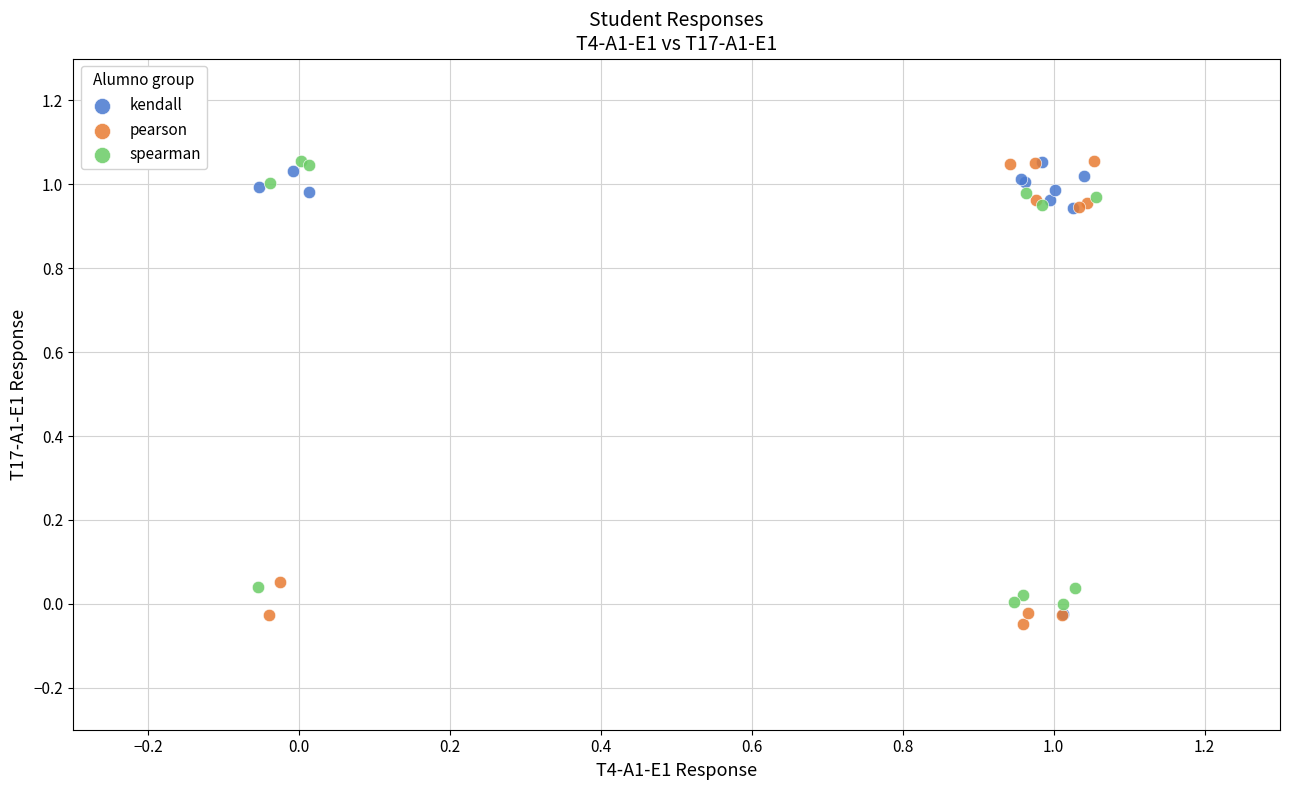

Which series has the widest spread of Y values?

pearson